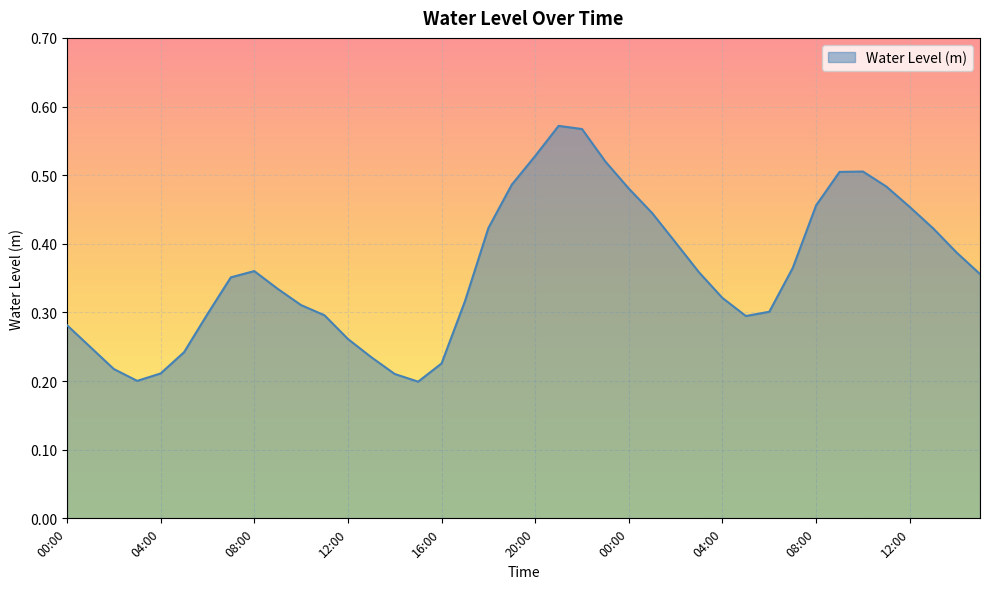

Reading left to right, what are all the values shown in this chart?

00:00=0.3	01:00=0.2	02:00=0.2	03:00=0.2	04:00=0.2	05:00=0.2	06:00=0.3	07:00=0.4	08:00=0.4	09:00=0.3	10:00=0.3	11:00=0.3	12:00=0.3	13:00=0.2	14:00=0.2	15:00=0.2	16:00=0.2	17:00=0.3	18:00=0.4	19:00=0.5	20:00=0.5	21:00=0.6	22:00=0.6	23:00=0.5	00:00=0.5	01:00=0.4	02:00=0.4	03:00=0.4	04:00=0.3	05:00=0.3	06:00=0.3	07:00=0.4	08:00=0.5	09:00=0.5	10:00=0.5	11:00=0.5	12:00=0.5	13:00=0.4	14:00=0.4	15:00=0.4